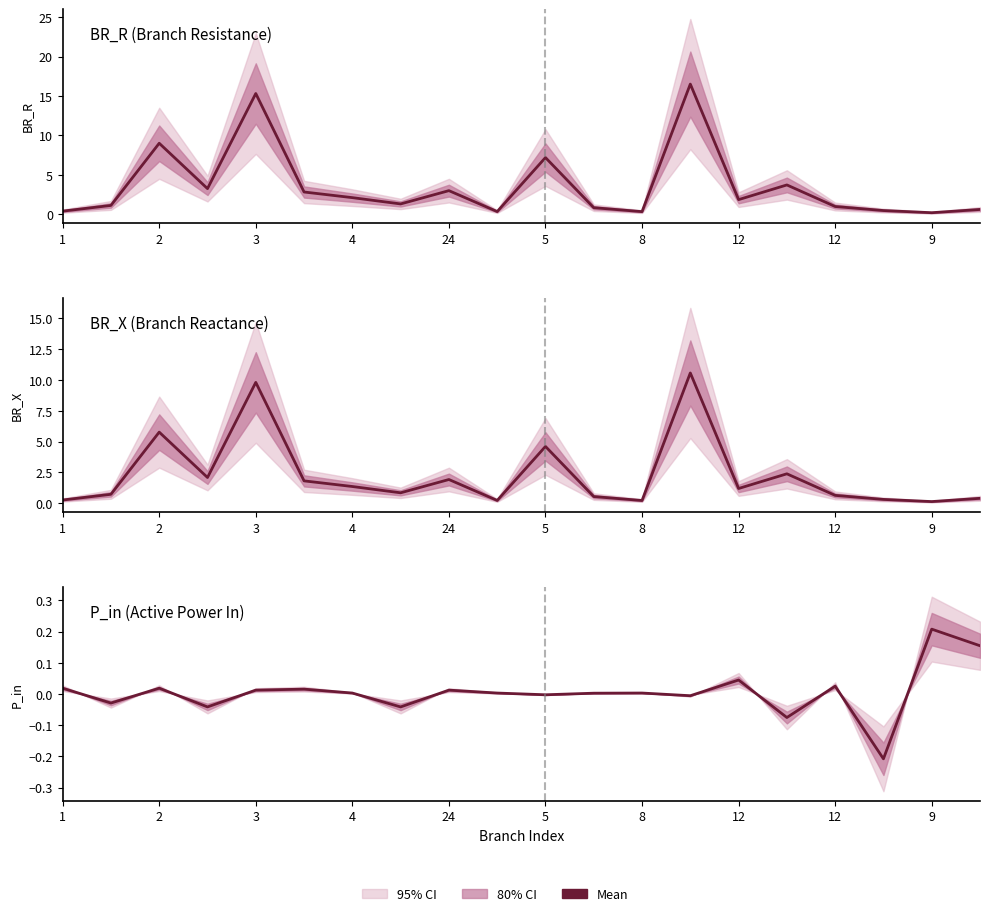

What is the difference between the maximum and minimum values in the BR_R series?

16.3